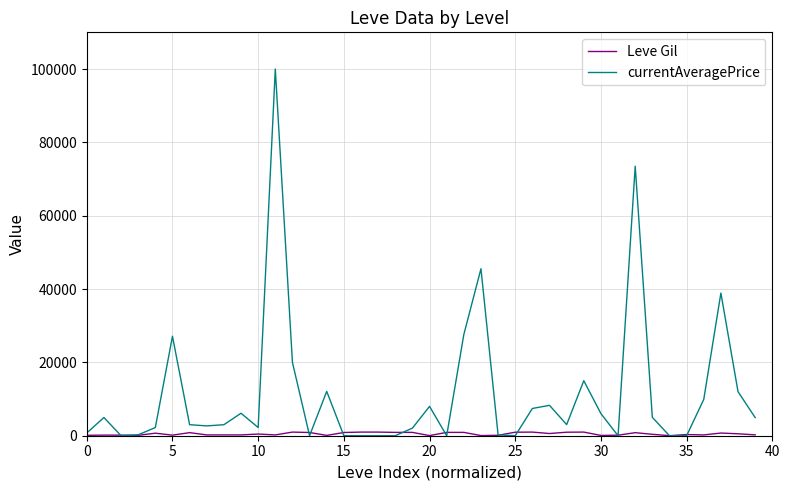

Which series has the largest total across all categories?

currentAveragePrice